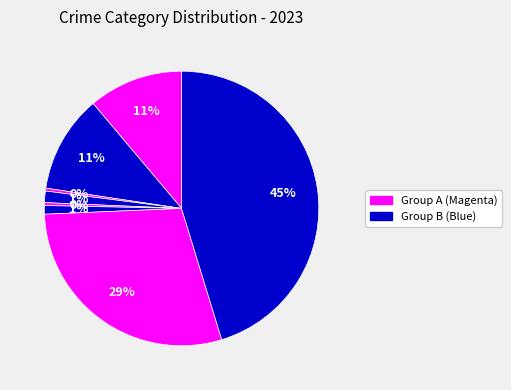

To the nearest percent, what is the average slice percentage?

12%